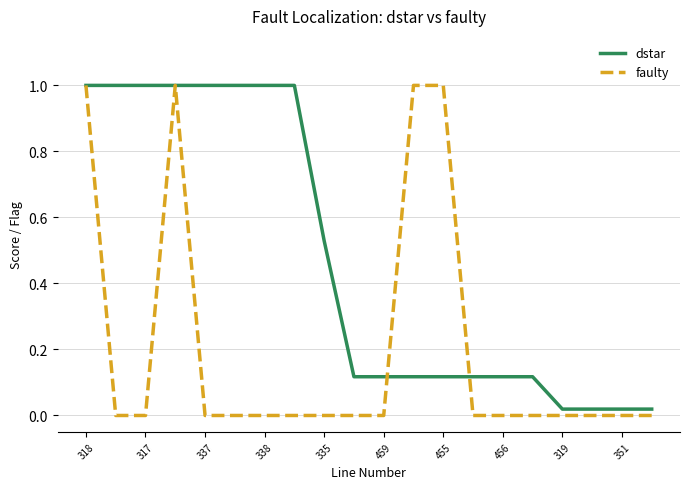

List the series in order of their overall mean, lowest first.

faulty, dstar